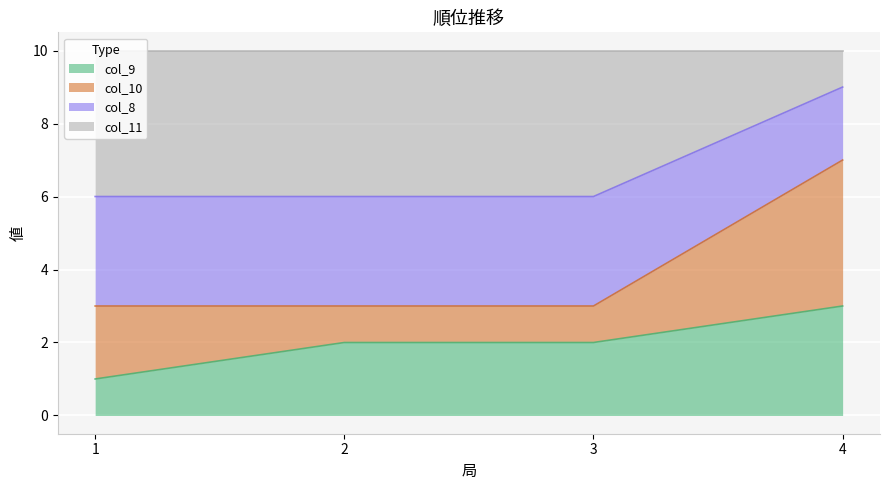

What is the minimum value shown in the chart?

1